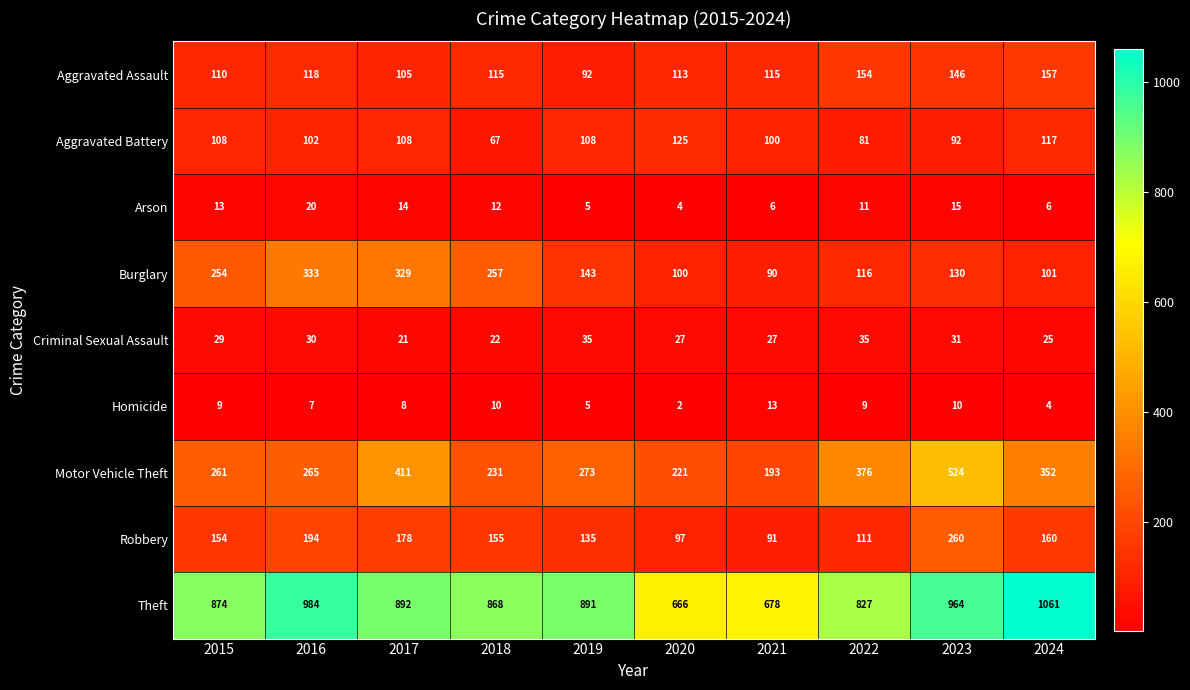

What is the difference between the maximum and minimum values in the Aggravated Assault series?

65